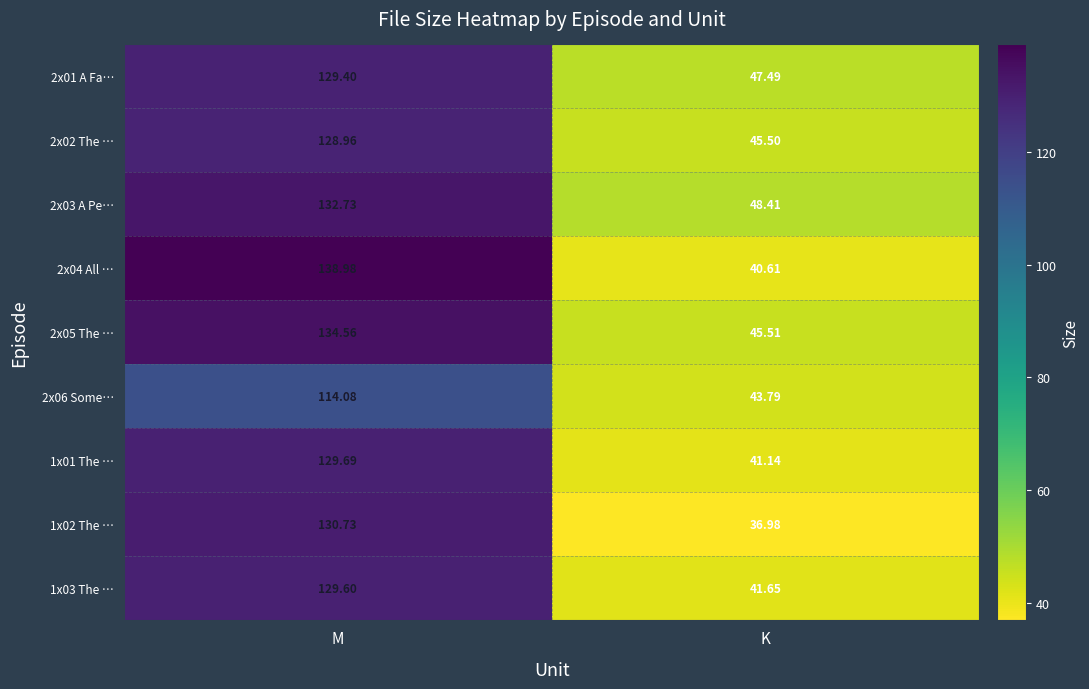

How many series are shown in this chart?

9